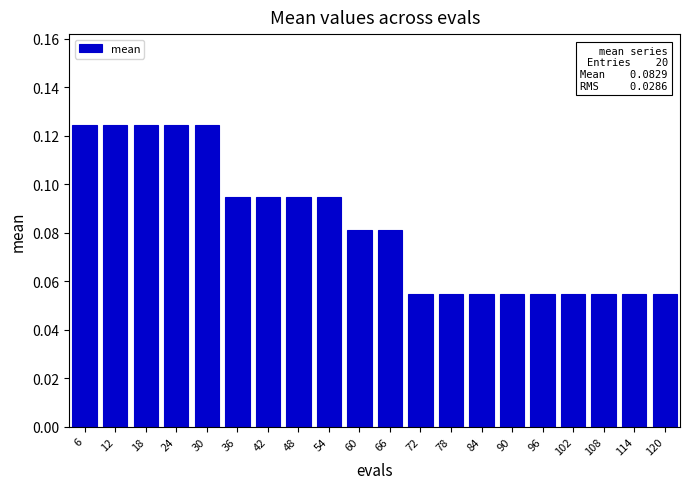

Between 24 and 102, which is larger?

24